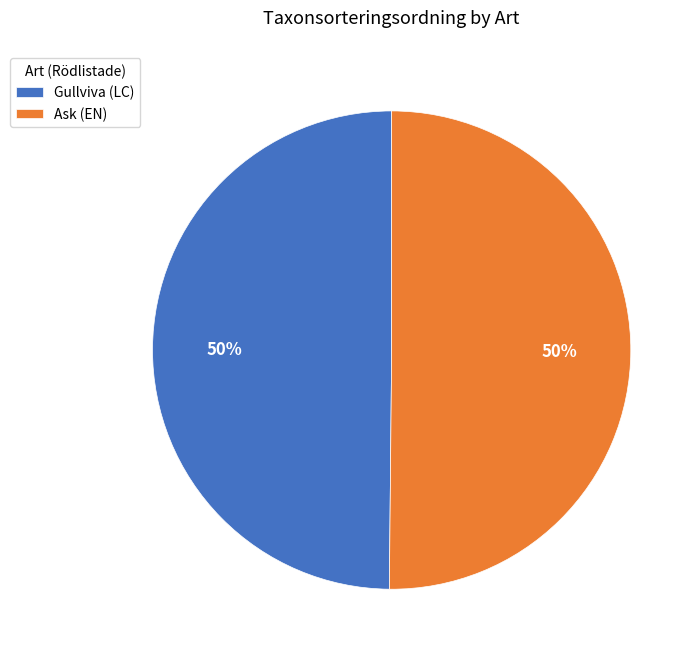

True or false: Ask (EN) accounts for 50% of the total.

True